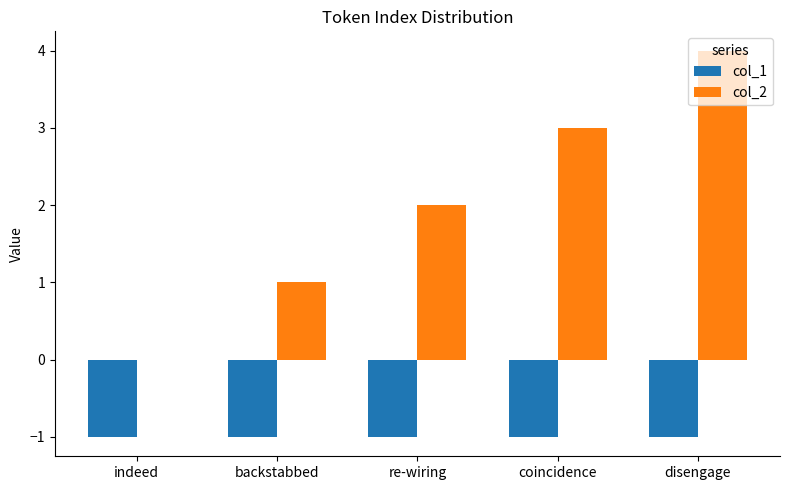

Which category has the highest value in the col_2 series?

disengage